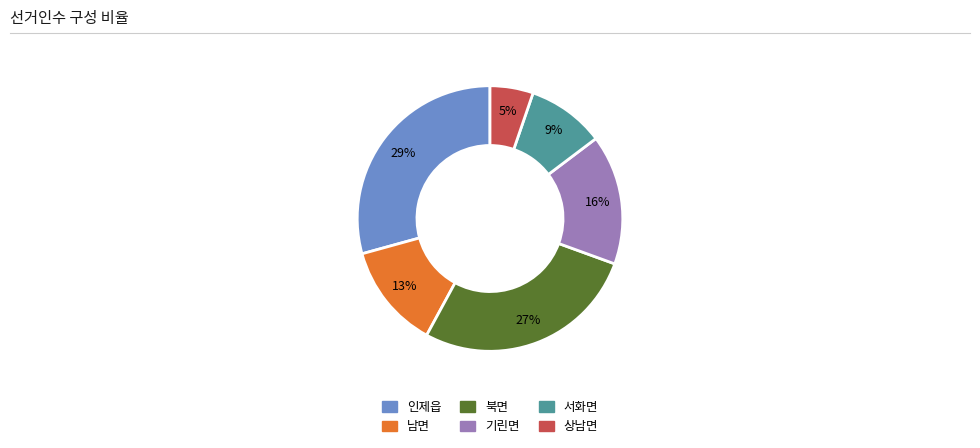

How many slices are in this pie chart?

6